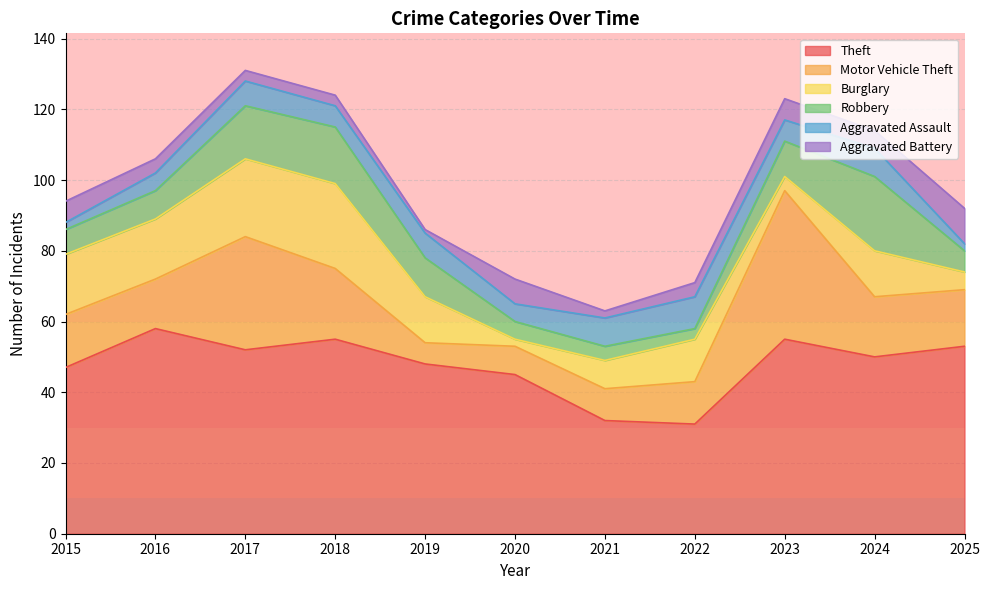

Reading right to left, what are all the values shown in this chart?

Theft: 53	50	55	31	32	45	48	55	52	58	47
Motor Vehicle Theft: 16	17	42	12	9	8	6	20	32	14	15
Burglary: 5	13	4	12	8	2	13	24	22	17	17
Robbery: 6	21	10	3	4	5	11	16	15	8	7
Aggravated Assault: 2	8	6	9	8	5	7	6	7	5	2
Aggravated Battery: 10	5	6	4	2	7	1	3	3	4	6